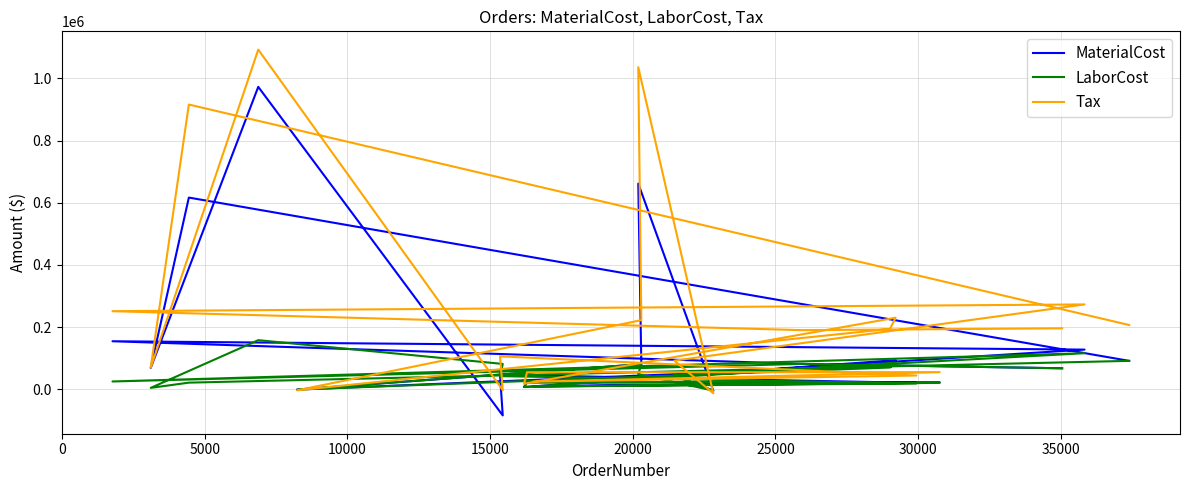

Rank the series by their maximum value, from highest to lowest.

Tax, MaterialCost, LaborCost